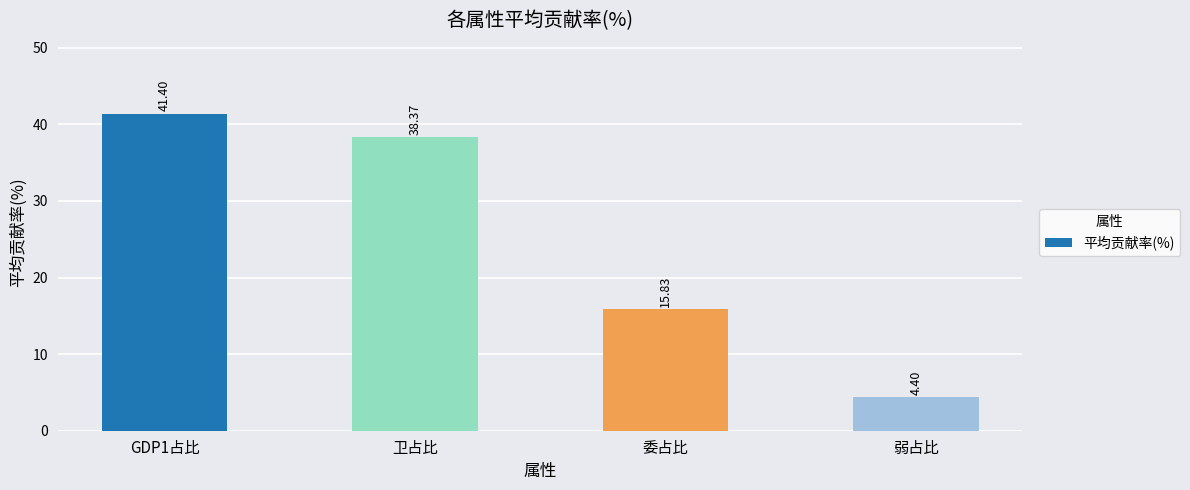

The value at GDP1占比 is 62.3. True or false?

False